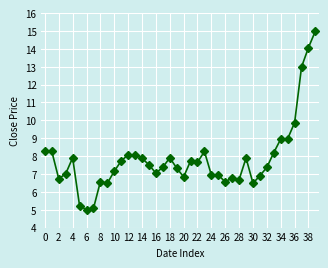

What is the value of the 26th point from the left?

6.9